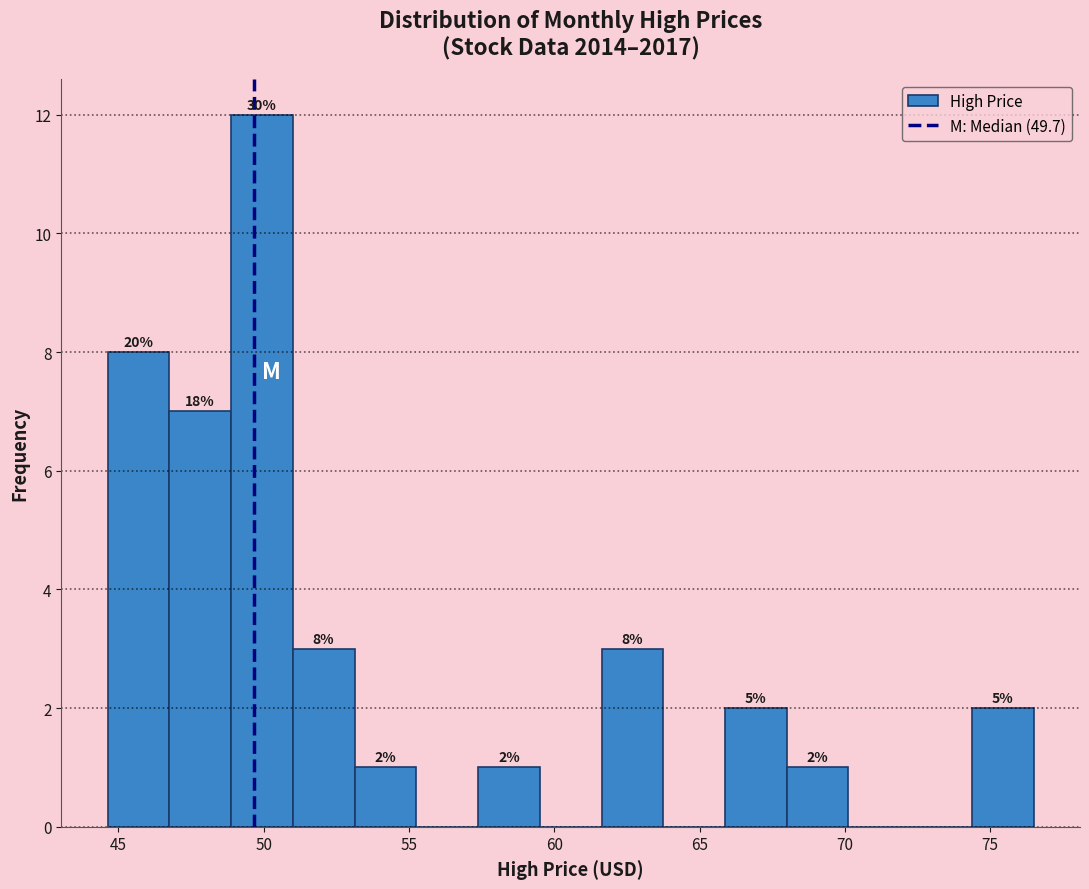

Over which range of the x-axis is the bar tallest?

49.0 to 51.0